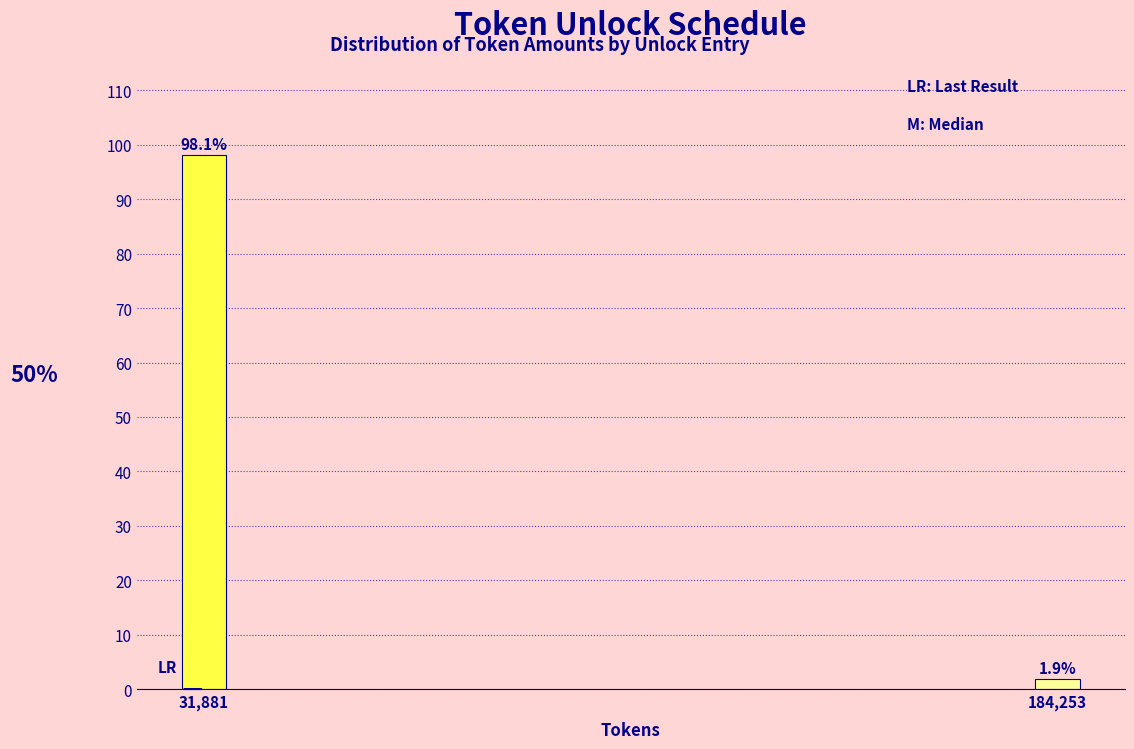

Reading left to right, extract all data points from this chart.

98.1	1.9